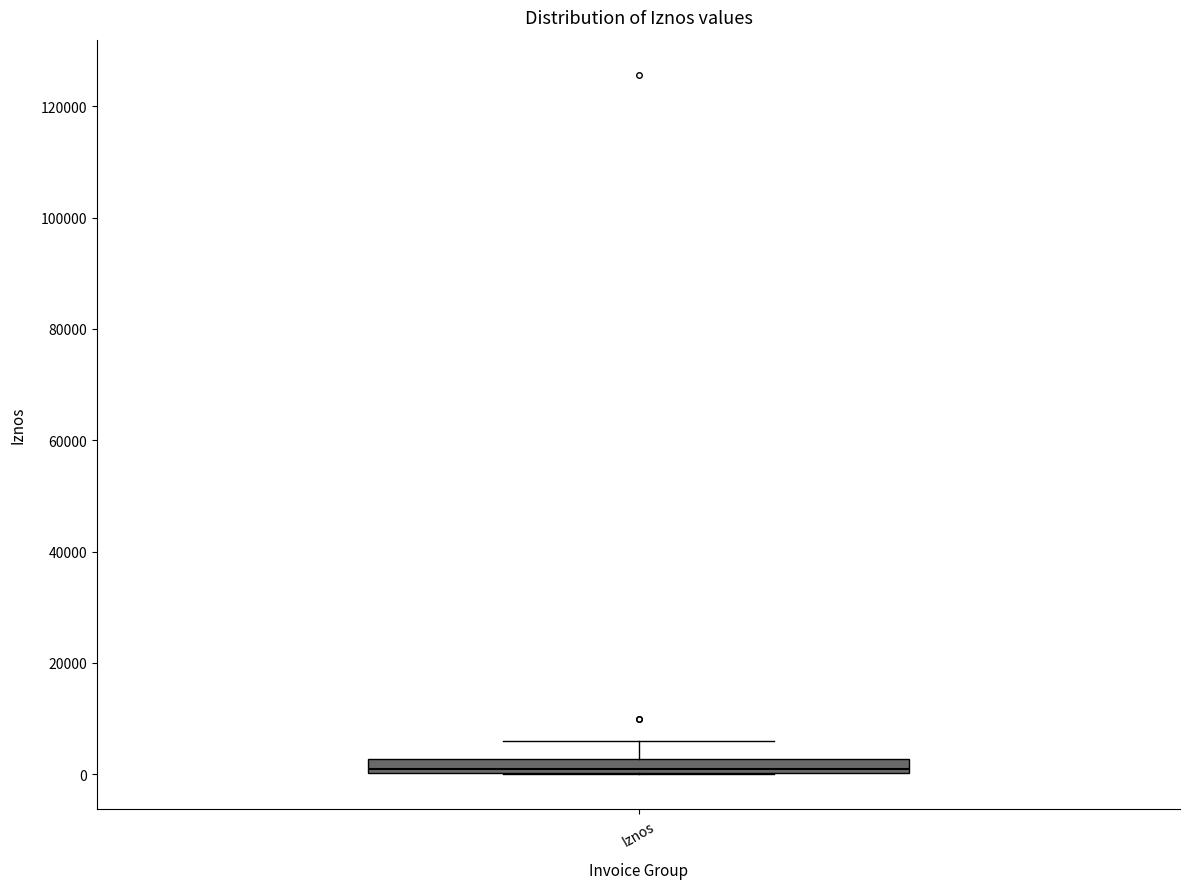

Where is the lower edge of the box for Iznos on the y-axis? The values are not printed on the chart, so give them approximately, as read against the axis.

0